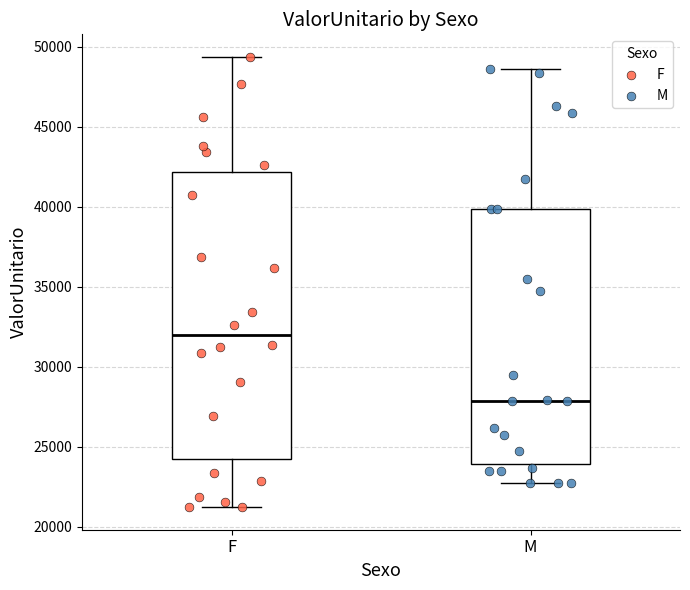

Where is the lower edge of the box for F on the y-axis? The values are not printed on the chart, so give them approximately, as read against the axis.

24000